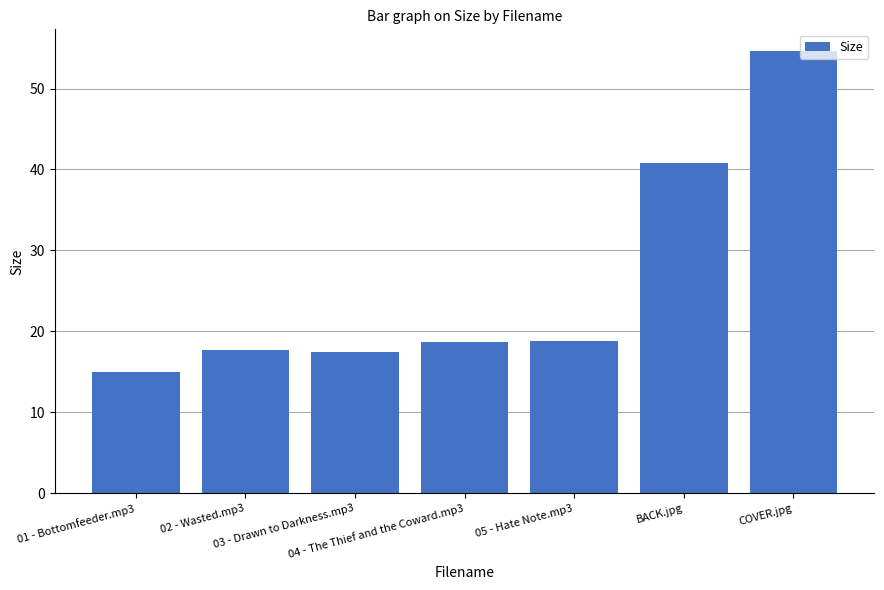

Which category has the lowest value across all series?

01 - Bottomfeeder.mp3